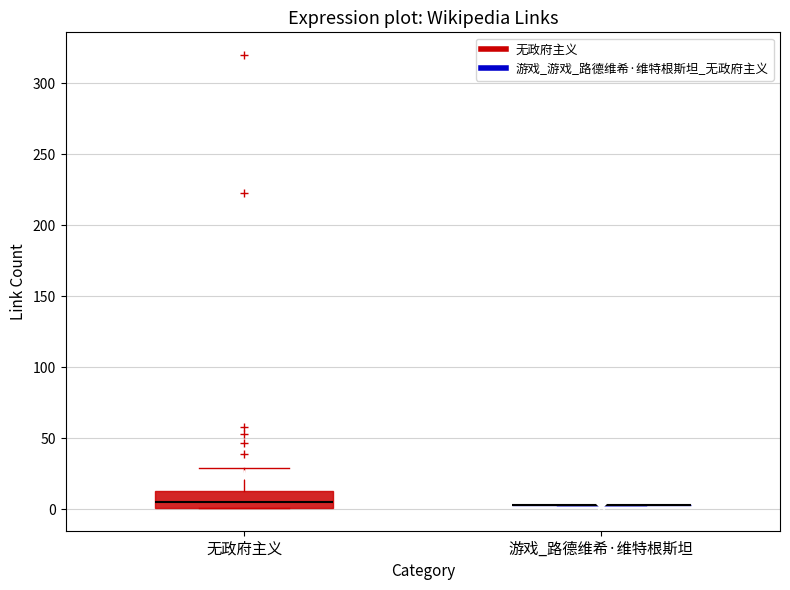

Which box is the tallest, from its lower edge to its upper edge?

无政府主义